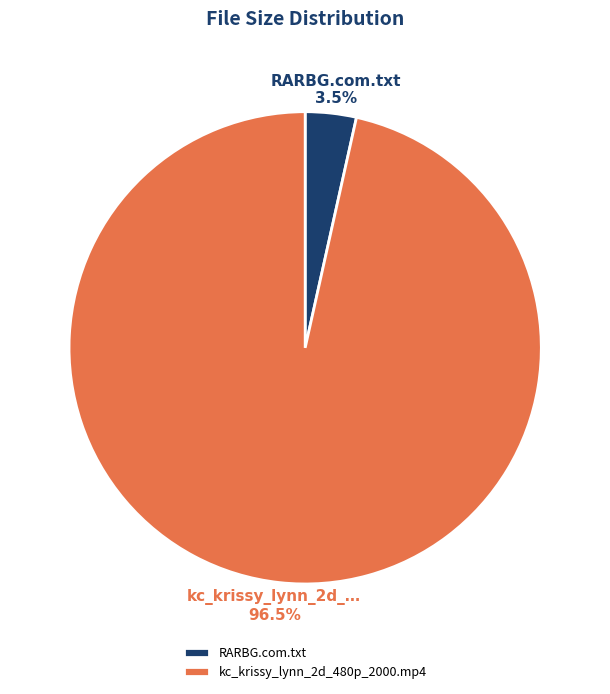

Count the number of slices in the pie.

2